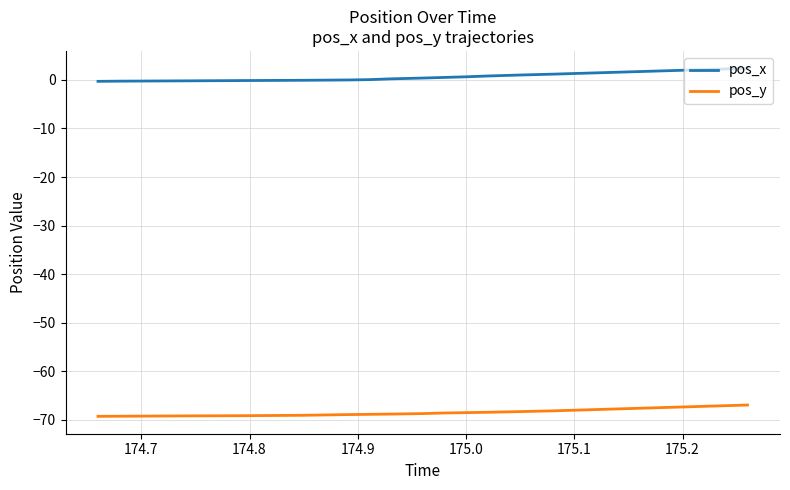

Which series has the largest total across all categories?

pos_x